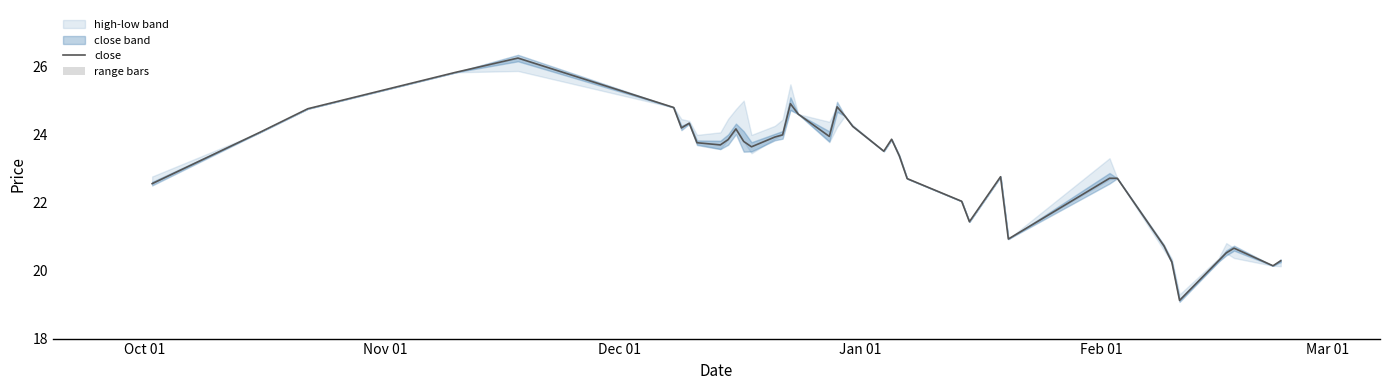

What is the highest value of the close series?

26.2